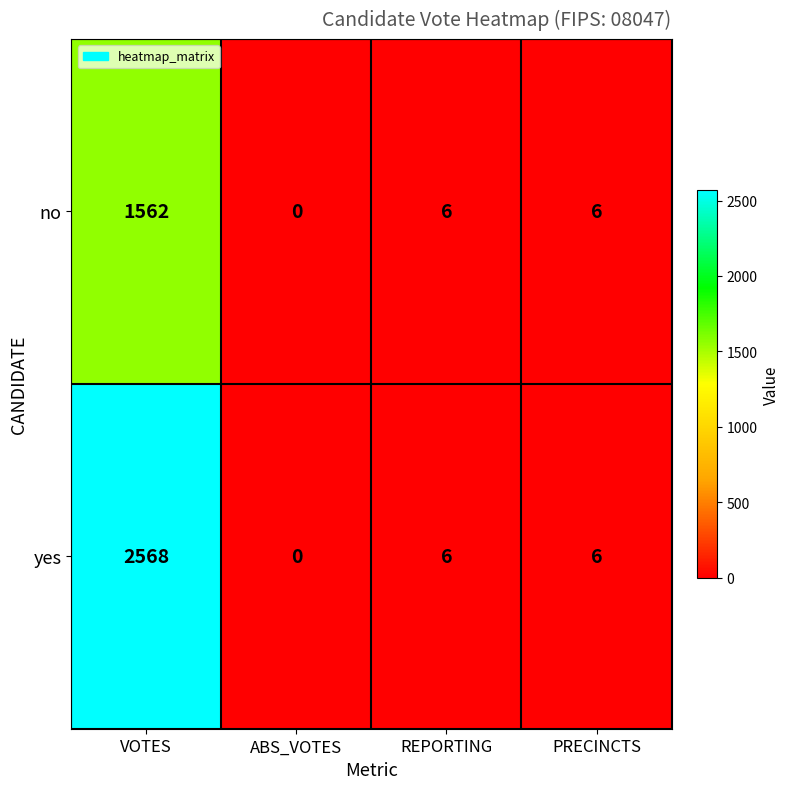

How many distinct data groups are displayed?

2